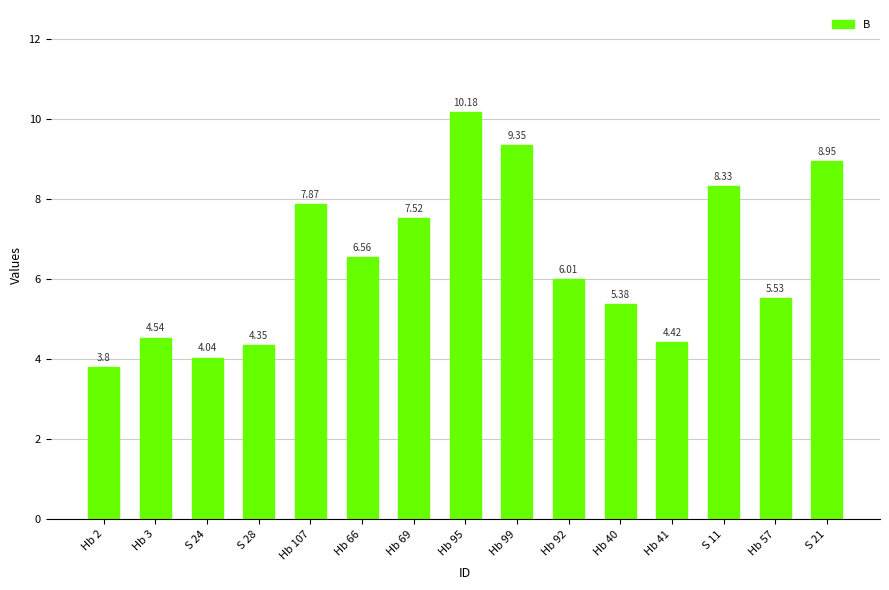

What is the maximum value shown in the chart?

10.2